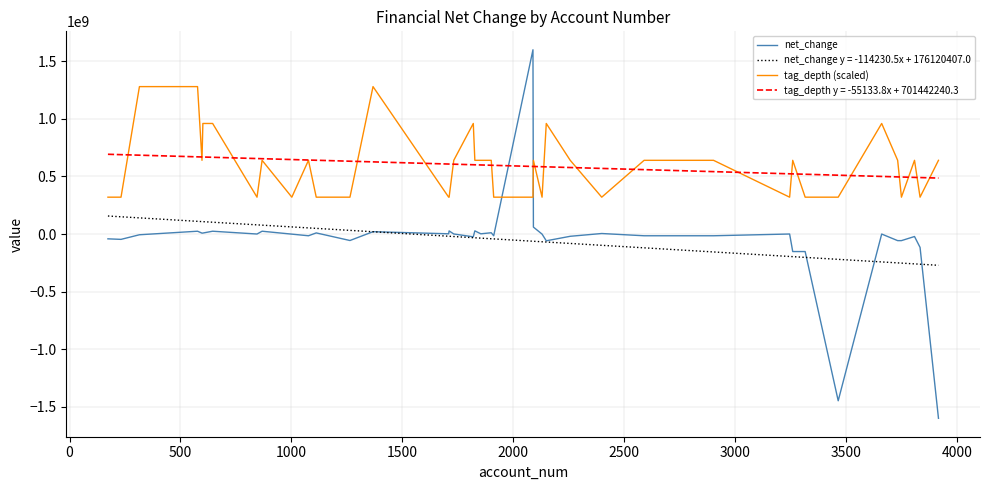

Rank the series by their maximum value, from lowest to highest.

net_change y = -114230.5x + 176120407.0, tag_depth y = -55133.8x + 701442240.3, tag_depth (scaled), net_change